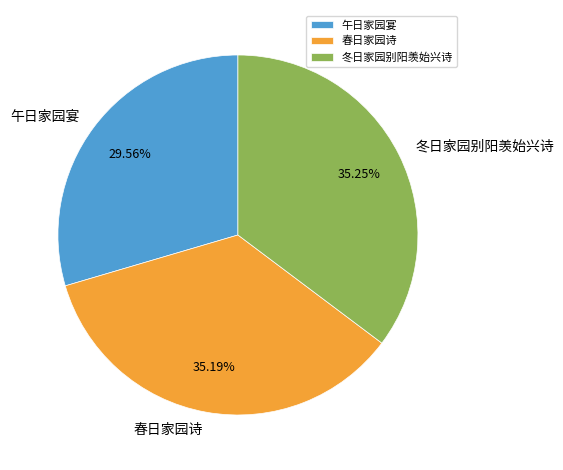

The 春日家园诗 slice represents 23% of the pie. True or false?

False